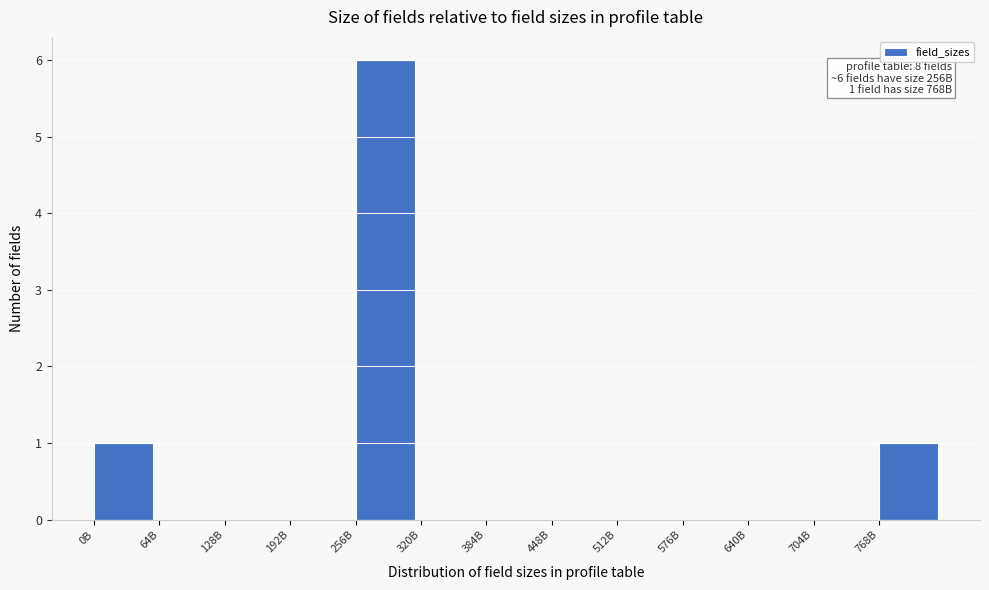

Reading left to right, extract all data points from this chart.

0B=1	64B=0	128B=0	192B=0	256B=6	320B=0	384B=0	448B=0	512B=0	576B=0	640B=0	704B=0	768B=1